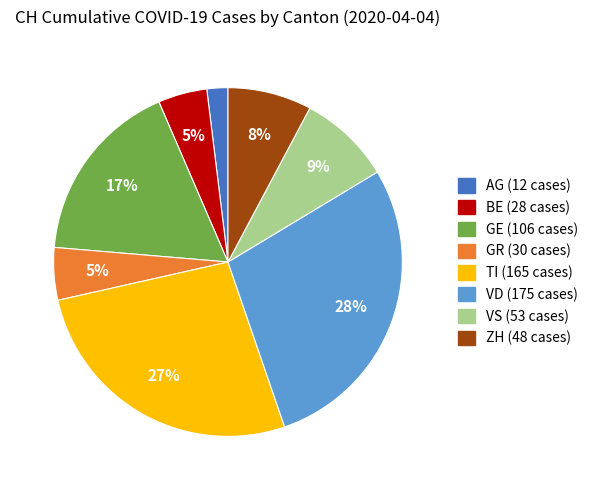

To the nearest percent, what is the difference between the largest and smallest slice percentages?

26%